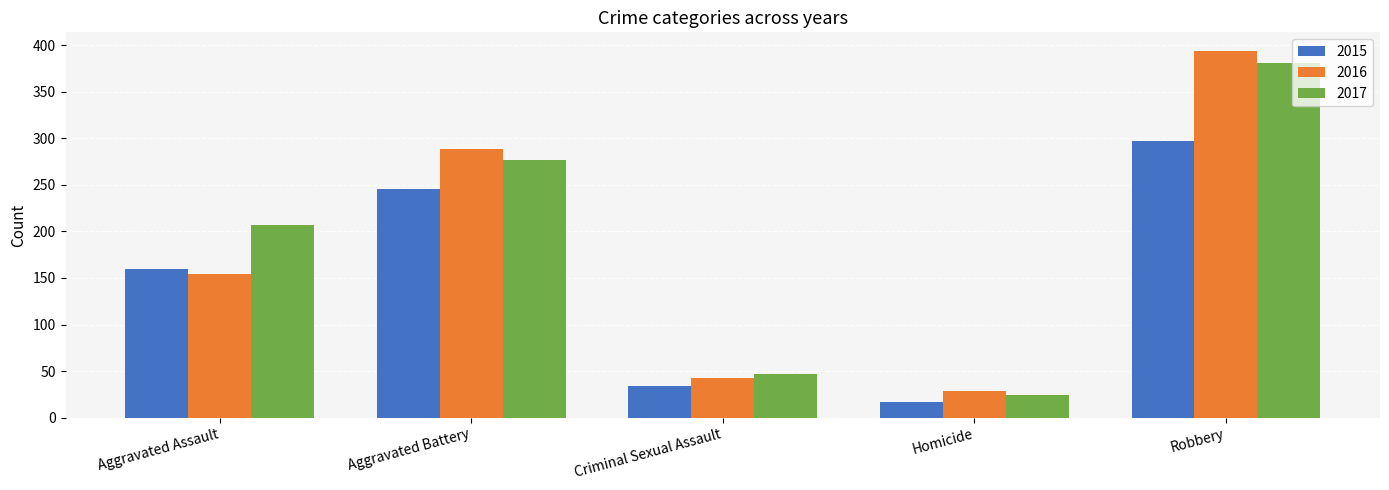

How many values in the 2016 series are below 154?

2